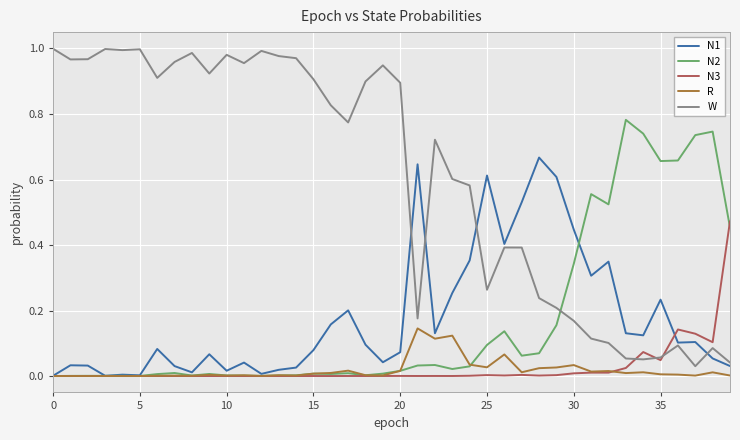

List the series in order of their peak value, highest first.

W, N2, N1, N3, R